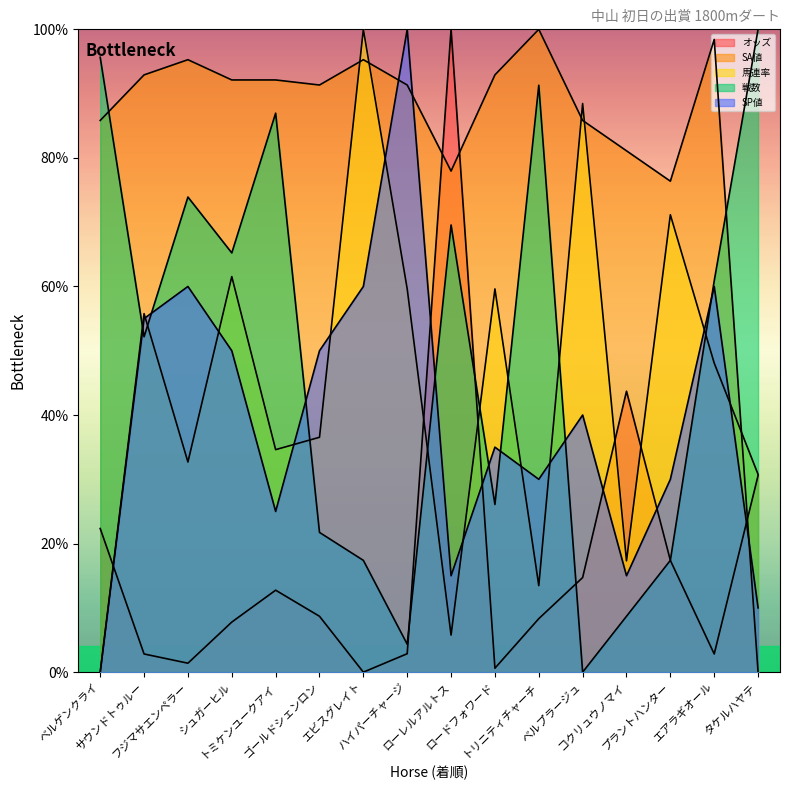

In オッズ, how many points are higher than both neighbors (excluding endpoints)?

3